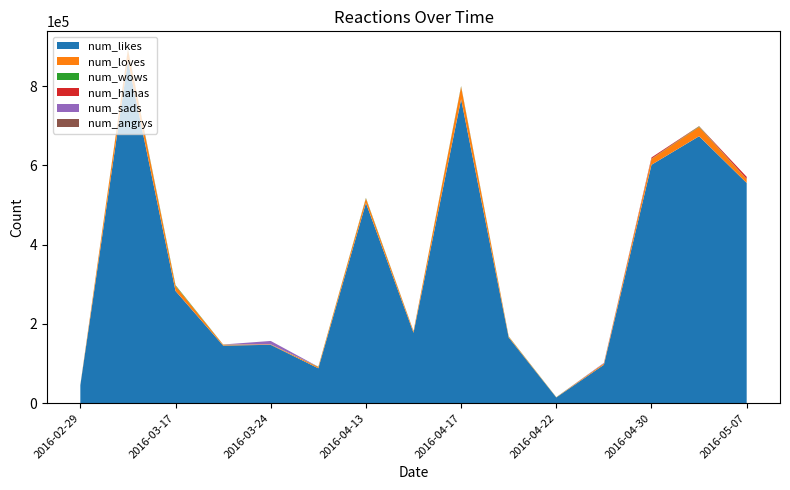

Reading right to left, what are all the values shown in this chart?

num_likes: 2016-05-07=555846	2016-05-02=673893	2016-04-30=601774	2016-04-25=96801	2016-04-22=14221	2016-04-20=165538	2016-04-17=767226	2016-04-14=177634	2016-04-13=505415	2016-03-29=87897	2016-03-24=147119	2016-03-23=145245	2016-03-17=283112	2016-03-04=864632	2016-02-29=45106
num_loves: 2016-05-07=9444	2016-05-02=23405	2016-04-30=14634	2016-04-25=3245	2016-04-22=520	2016-04-20=2126	2016-04-17=31630	2016-04-14=3601	2016-04-13=11412	2016-03-29=3294	2016-03-24=1221	2016-03-23=2284	2016-03-17=12762	2016-03-04=27436	2016-02-29=723
num_wows: 2016-05-07=518	2016-05-02=1358	2016-04-30=678	2016-04-25=171	2016-04-22=284	2016-04-20=600	2016-04-17=1320	2016-04-14=391	2016-04-13=1187	2016-03-29=534	2016-03-24=58	2016-03-23=315	2016-03-17=1765	2016-03-04=1454	2016-02-29=222
num_hahas: 2016-05-07=5523	2016-05-02=706	2016-04-30=3115	2016-04-25=28	2016-04-22=17	2016-04-20=117	2016-04-17=230	2016-04-14=66	2016-04-13=182	2016-03-29=57	2016-03-24=17	2016-03-23=69	2016-03-17=134	2016-03-04=432	2016-02-29=61
num_sads: 2016-05-07=21	2016-05-02=17	2016-04-30=13	2016-04-25=1231	2016-04-22=1	2016-04-20=10	2016-04-17=58	2016-04-14=130	2016-04-13=15	2016-03-29=4	2016-03-24=8450	2016-03-23=5	2016-03-17=8	2016-03-04=39	2016-02-29=3
num_angrys: 2016-05-07=24	2016-05-02=19	2016-04-30=29	2016-04-25=5	2016-04-22=1	2016-04-20=10	2016-04-17=42	2016-04-14=8	2016-04-13=24	2016-03-29=6	2016-03-24=17	2016-03-23=5	2016-03-17=13	2016-03-04=36	2016-02-29=8